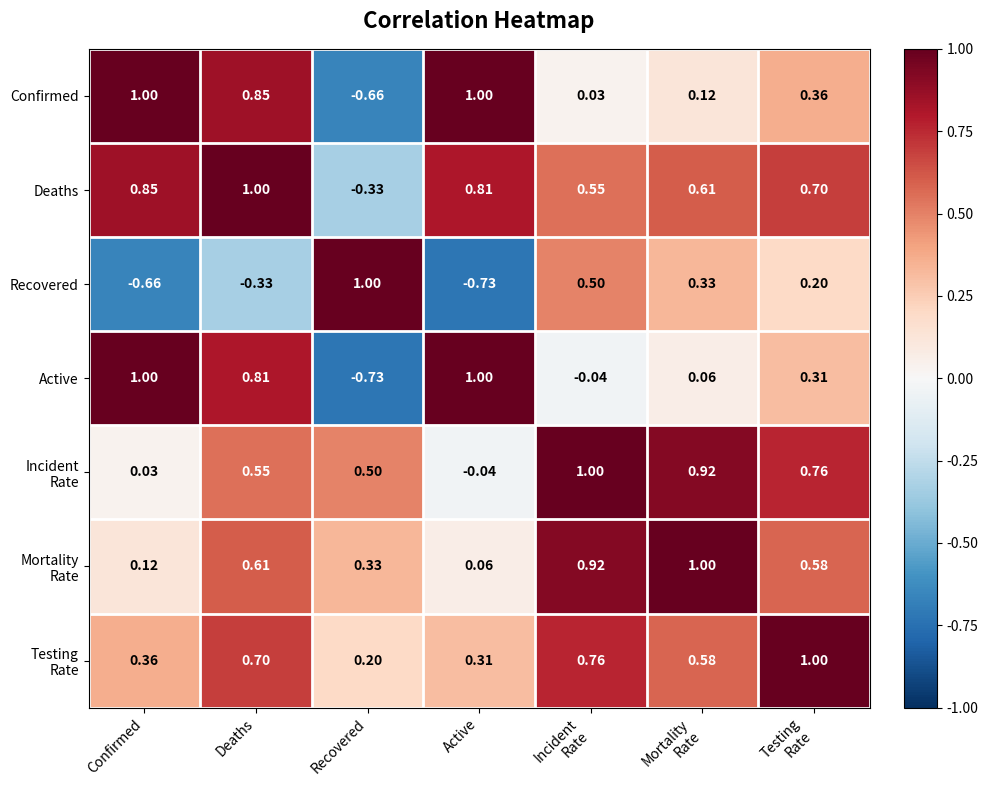

Which series has the largest total across all categories?

Deaths